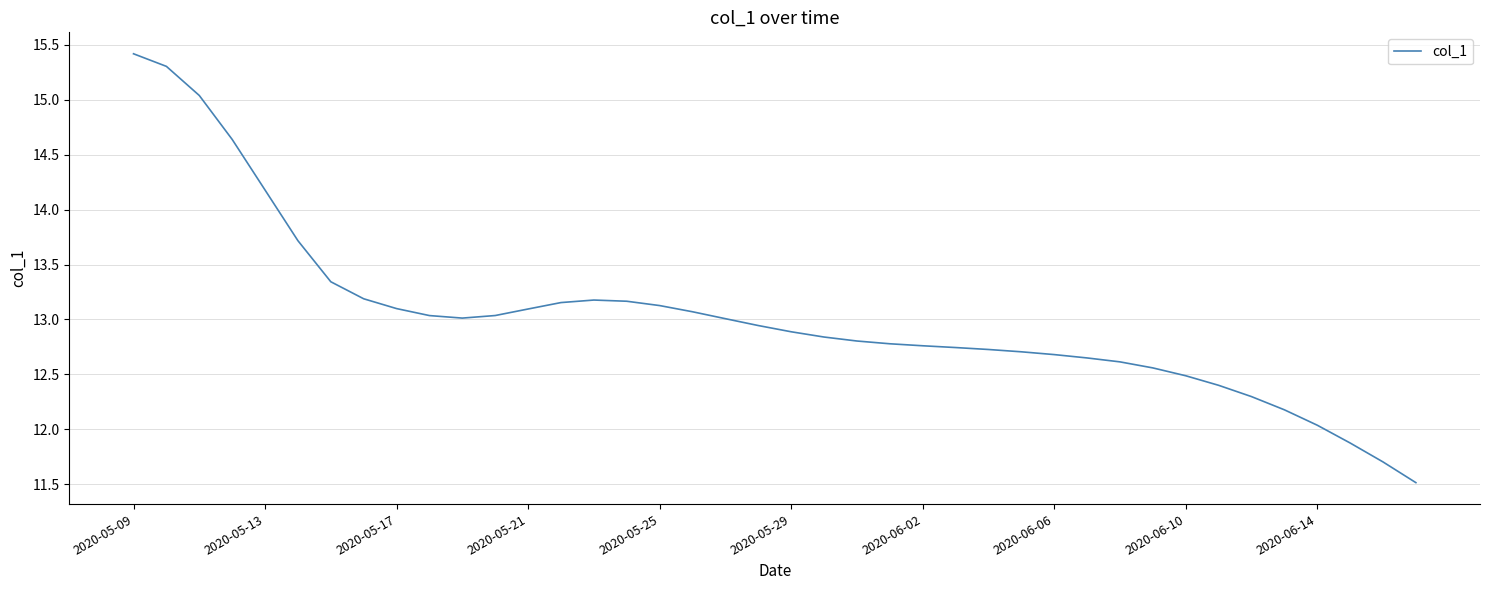

What is the greatest value displayed?

15.4